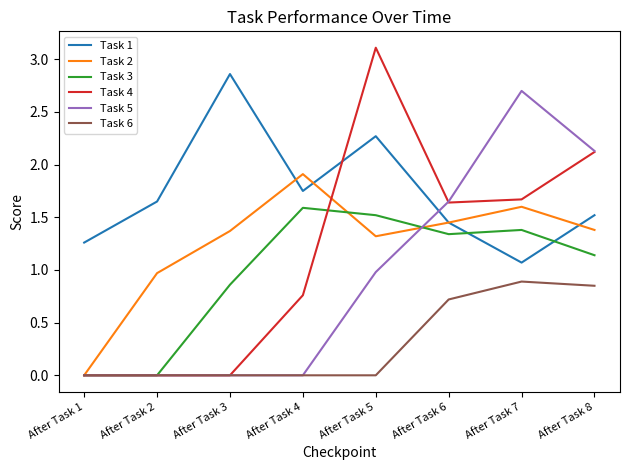

What is the difference between the Task 1 values at After Task 1 and After Task 2?

0.4